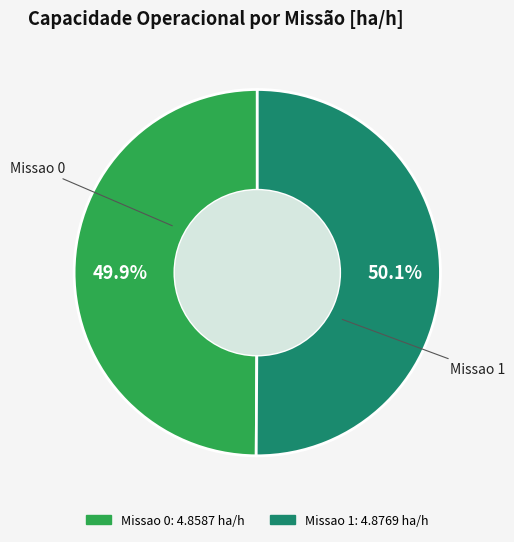

Is it true that Missao 1 is 50% of the pie?

True